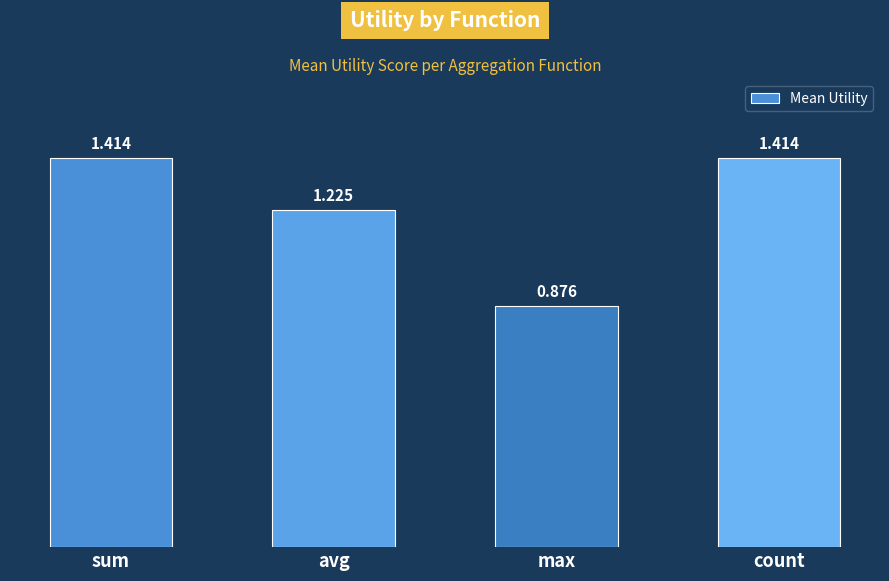

True or false: the data shows 1.1 at max.

False